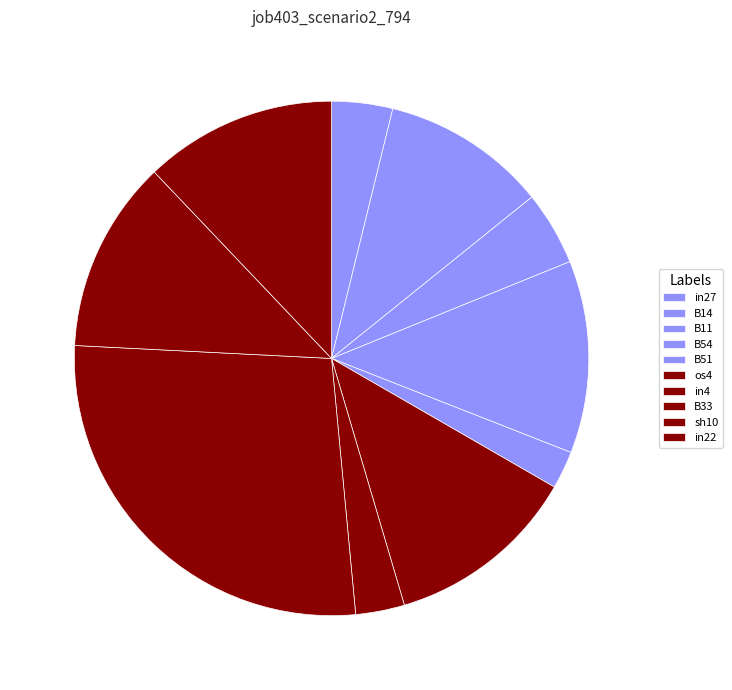

What percentage is the sh10 slice, to the nearest percent?

12%